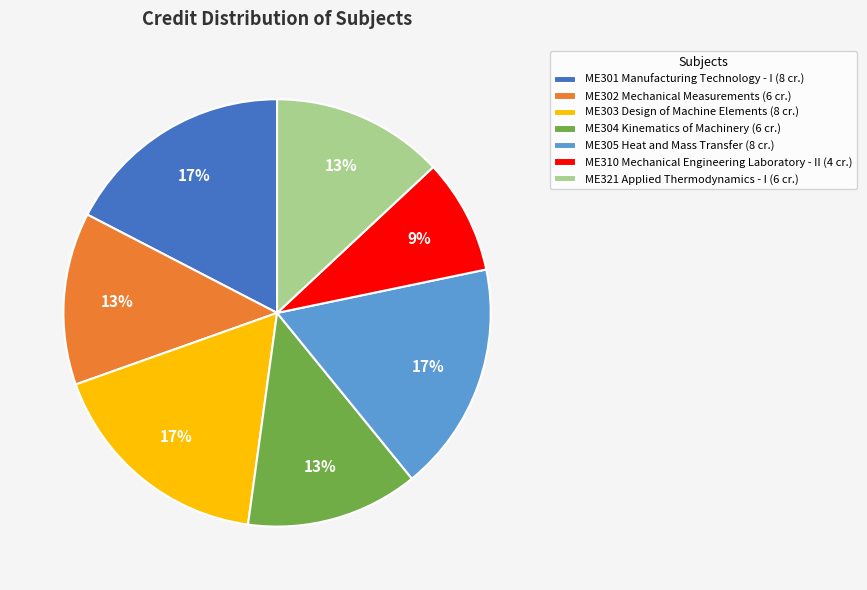

What is the ratio of the value at ME310 Mechanical Engineering Laboratory - II (4 cr.) to the value at ME301 Manufacturing Technology - I (8 cr.)?

0.5